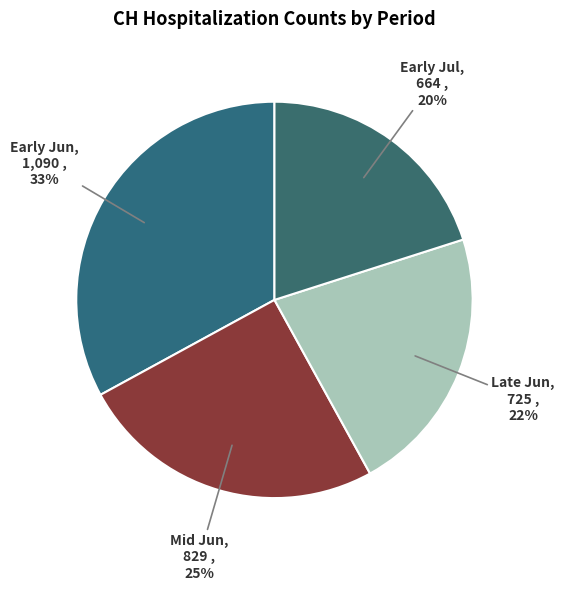

Count the number of slices in the pie.

4